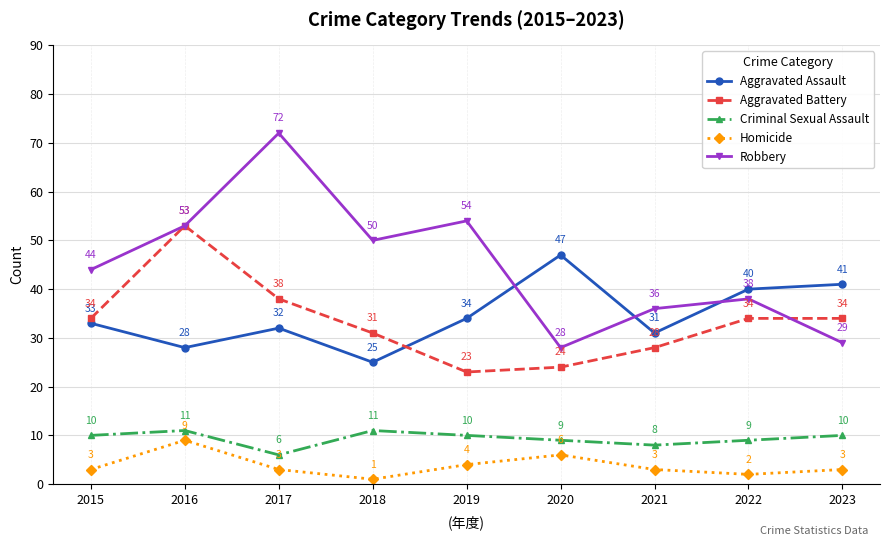

Reading left to right, transcribe all the data shown in this chart.

Aggravated Assault: 33	28	32	25	34	47	31	40	41
Aggravated Battery: 34	53	38	31	23	24	28	34	34
Criminal Sexual Assault: 10	11	6	11	10	9	8	9	10
Homicide: 3	9	3	1	4	6	3	2	3
Robbery: 44	53	72	50	54	28	36	38	29